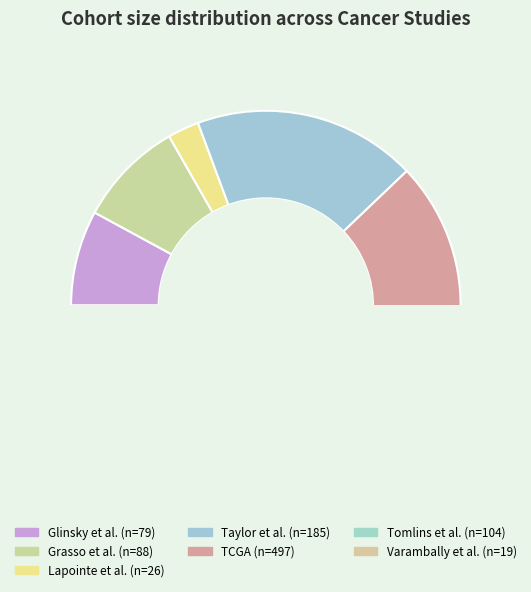

To the nearest percent, what is the combined percentage of Taylor et al. and Varambally et al.?

20%